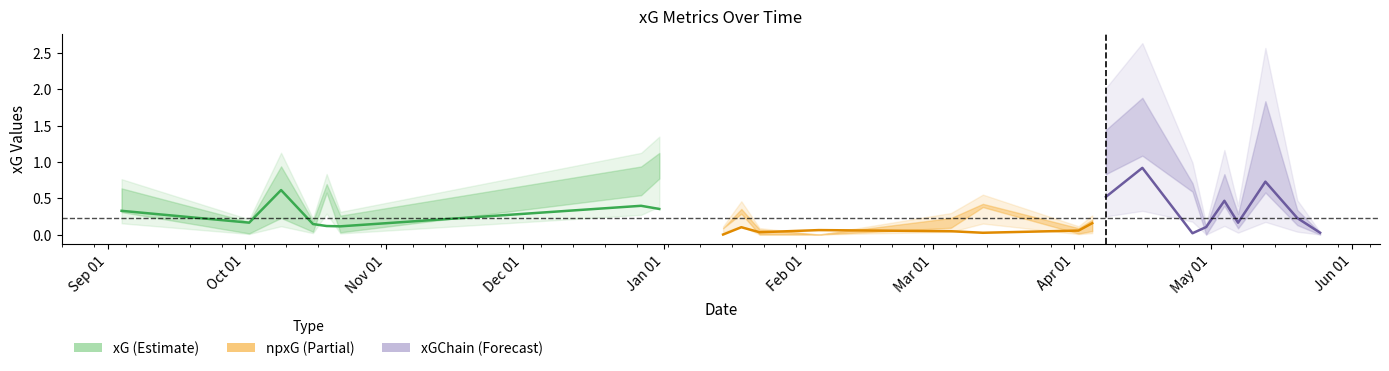

At how many categories does at least one series exceed 1?

4